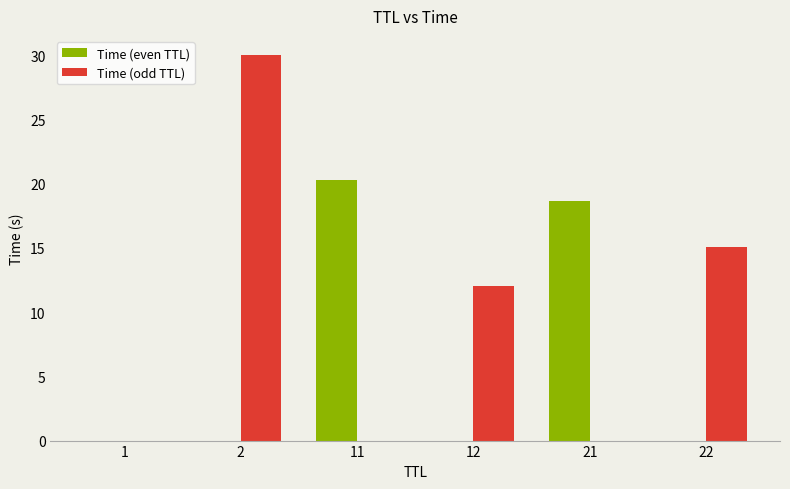

What is the difference between the Time (odd TTL) values at 12 and 2?

18.0